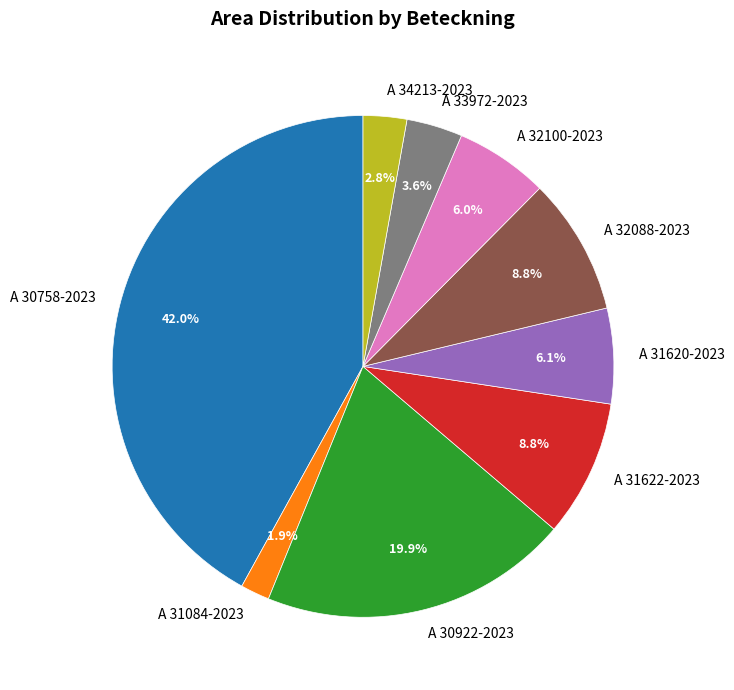

Does A 30922-2023 account for over 50% of the chart?

No